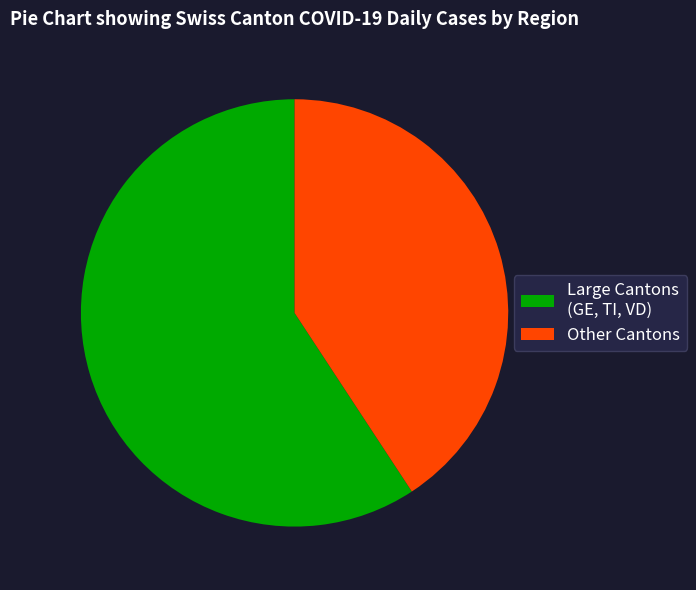

Which slice is the largest?

Large Cantons (GE, TI, VD)